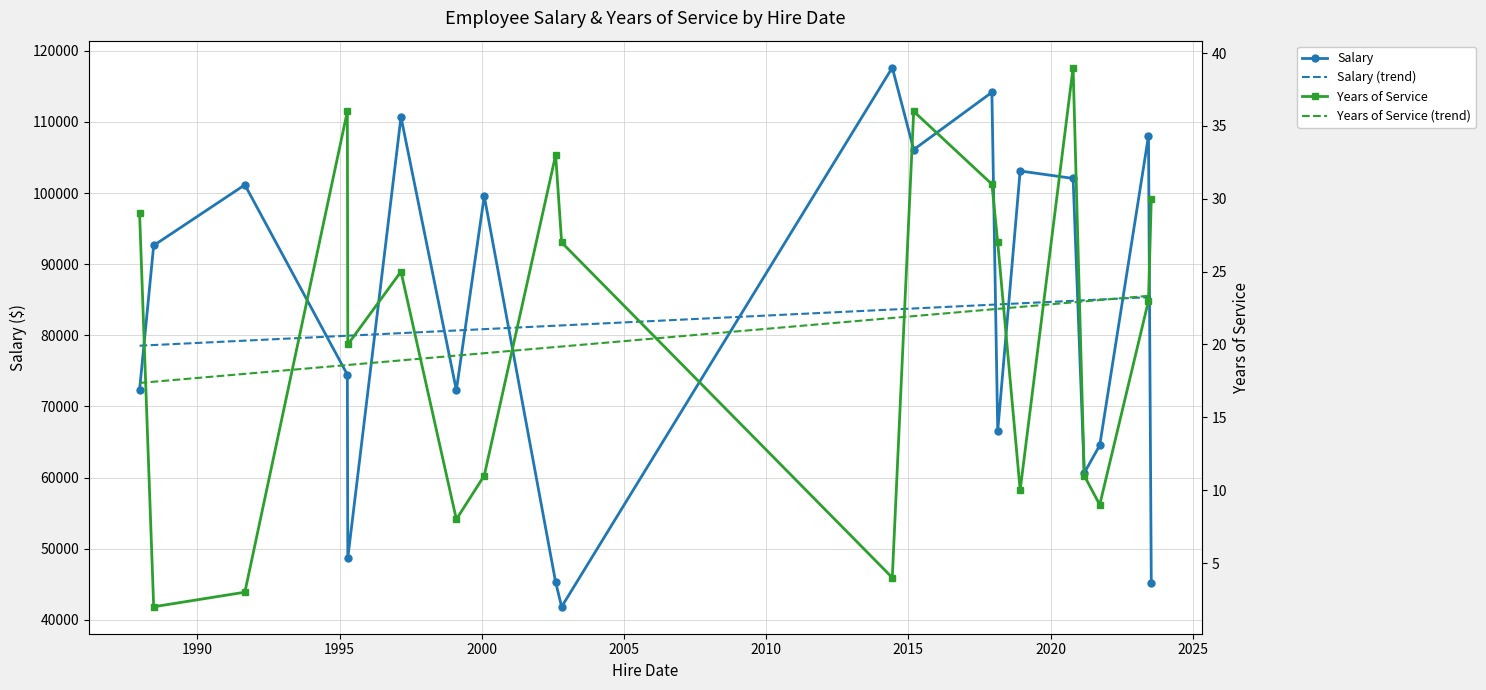

Which series has the largest total across all categories?

Salary